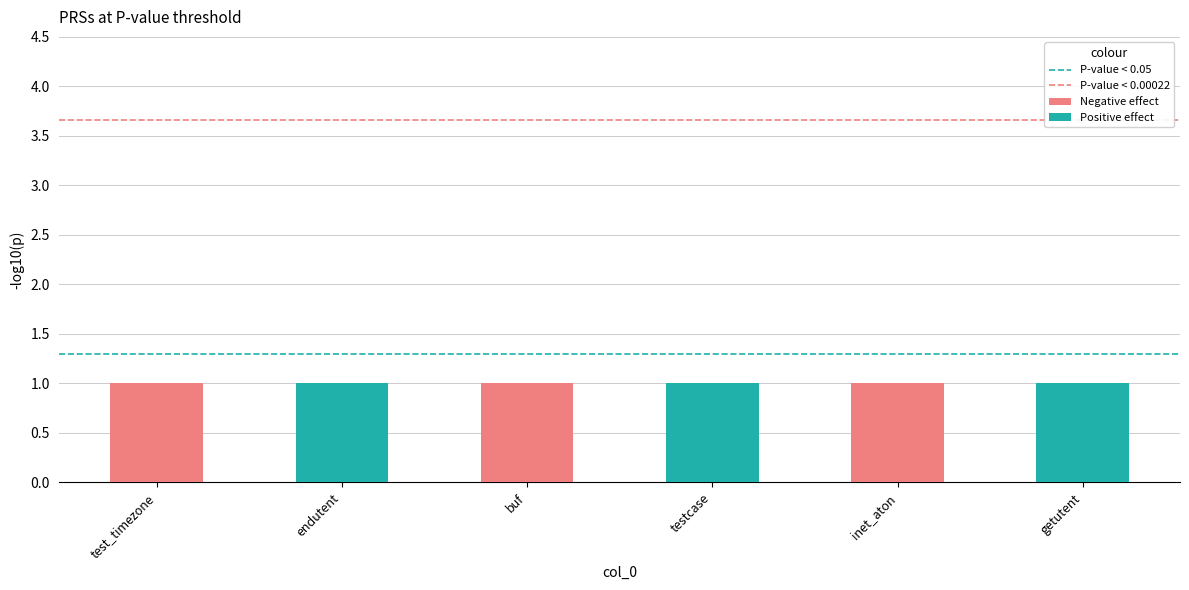

How many categories are shown in the chart?

2